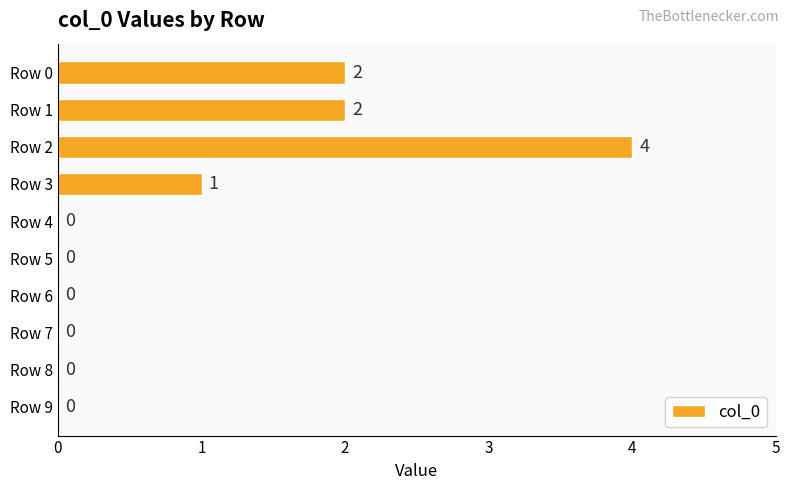

Reading top to bottom, extract all data points from this chart.

Row 0=2	Row 1=2	Row 2=4	Row 3=1	Row 4=0	Row 5=0	Row 6=0	Row 7=0	Row 8=0	Row 9=0